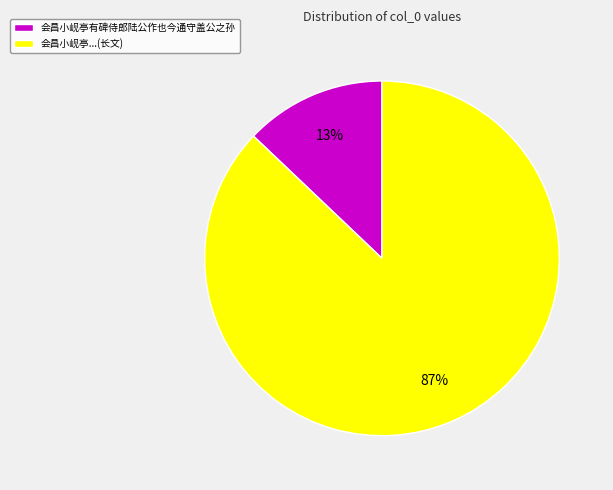

Count the number of slices in the pie.

2